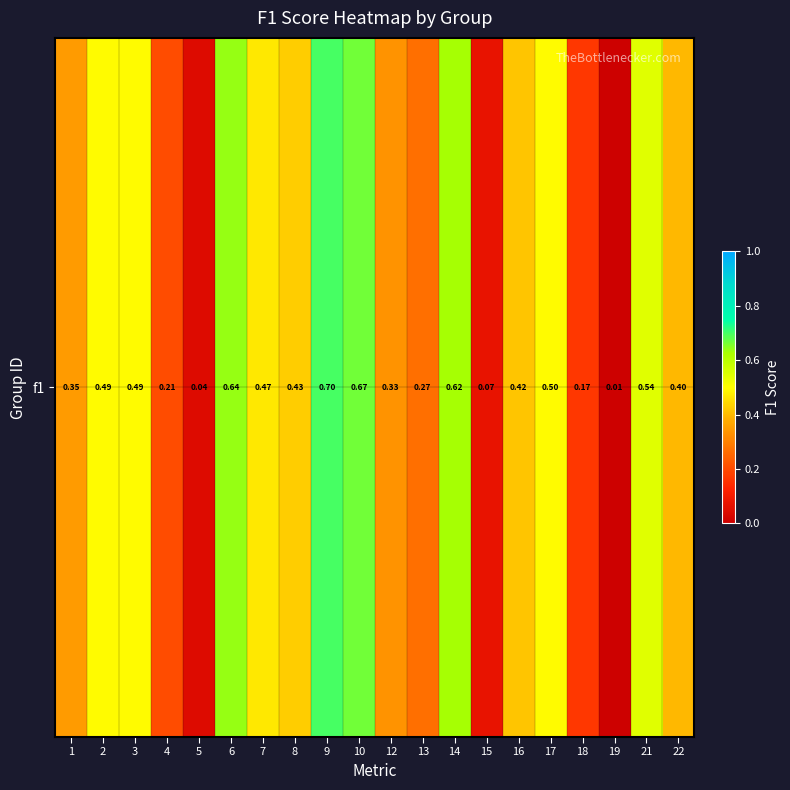

True or false: the data shows 0.4 at 16.

True